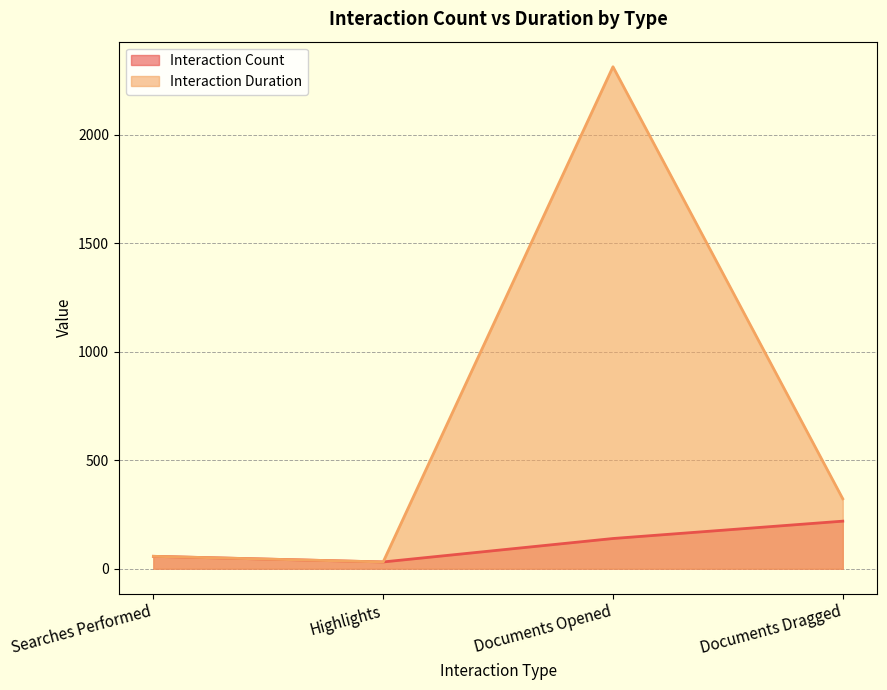

Which series changed the most between Searches Performed and Documents Dragged?

Interaction Duration